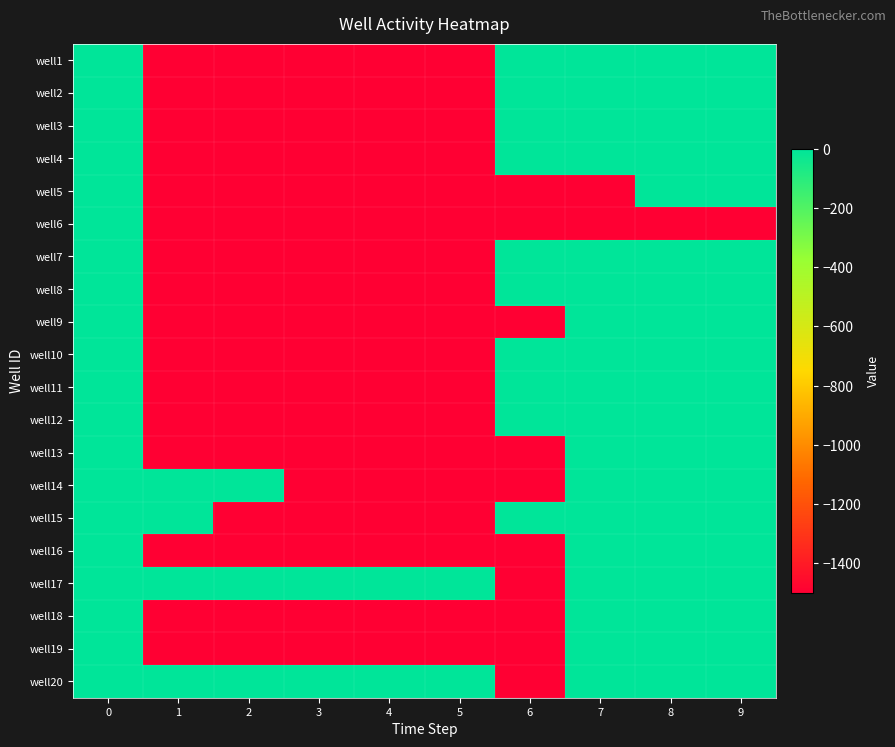

Reading left to right, list all the values displayed in this chart.

well1: 0=0	1=-1500	2=-1500	3=-1500	4=-1500	5=-1500	6=0	7=0	8=0	9=0
well2: 0=0	1=-1500	2=-1500	3=-1500	4=-1500	5=-1500	6=0	7=0	8=0	9=0
well3: 0=0	1=-1500	2=-1500	3=-1500	4=-1500	5=-1500	6=0	7=0	8=0	9=0
well4: 0=0	1=-1500	2=-1500	3=-1500	4=-1500	5=-1500	6=0	7=0	8=0	9=0
well5: 0=0	1=-1500	2=-1500	3=-1500	4=-1500	5=-1500	6=-1500	7=-1500	8=0	9=0
well6: 0=0	1=-1500	2=-1500	3=-1500	4=-1500	5=-1500	6=-1500	7=-1500	8=-1500	9=-1500
well7: 0=0	1=-1500	2=-1500	3=-1500	4=-1500	5=-1500	6=0	7=0	8=0	9=0
well8: 0=0	1=-1500	2=-1500	3=-1500	4=-1500	5=-1500	6=0	7=0	8=0	9=0
well9: 0=0	1=-1500	2=-1500	3=-1500	4=-1500	5=-1500	6=-1500	7=0	8=0	9=0
well10: 0=0	1=-1500	2=-1500	3=-1500	4=-1500	5=-1500	6=0	7=0	8=0	9=0
well11: 0=0	1=-1500	2=-1500	3=-1500	4=-1500	5=-1500	6=0	7=0	8=0	9=0
well12: 0=0	1=-1500	2=-1500	3=-1500	4=-1500	5=-1500	6=0	7=0	8=0	9=0
well13: 0=0	1=-1500	2=-1500	3=-1500	4=-1500	5=-1500	6=-1500	7=0	8=0	9=0
well14: 0=0	1=0	2=0	3=-1500	4=-1500	5=-1500	6=-1500	7=0	8=0	9=0
well15: 0=0	1=0	2=-1500	3=-1500	4=-1500	5=-1500	6=0	7=0	8=0	9=0
well16: 0=0	1=-1500	2=-1500	3=-1500	4=-1500	5=-1500	6=-1500	7=0	8=0	9=0
well17: 0=0	1=0	2=0	3=0	4=0	5=0	6=-1500	7=0	8=0	9=0
well18: 0=0	1=-1500	2=-1500	3=-1500	4=-1500	5=-1500	6=-1500	7=0	8=0	9=0
well19: 0=0	1=-1500	2=-1500	3=-1500	4=-1500	5=-1500	6=-1500	7=0	8=0	9=0
well20: 0=0	1=0	2=0	3=0	4=0	5=0	6=-1500	7=0	8=0	9=0